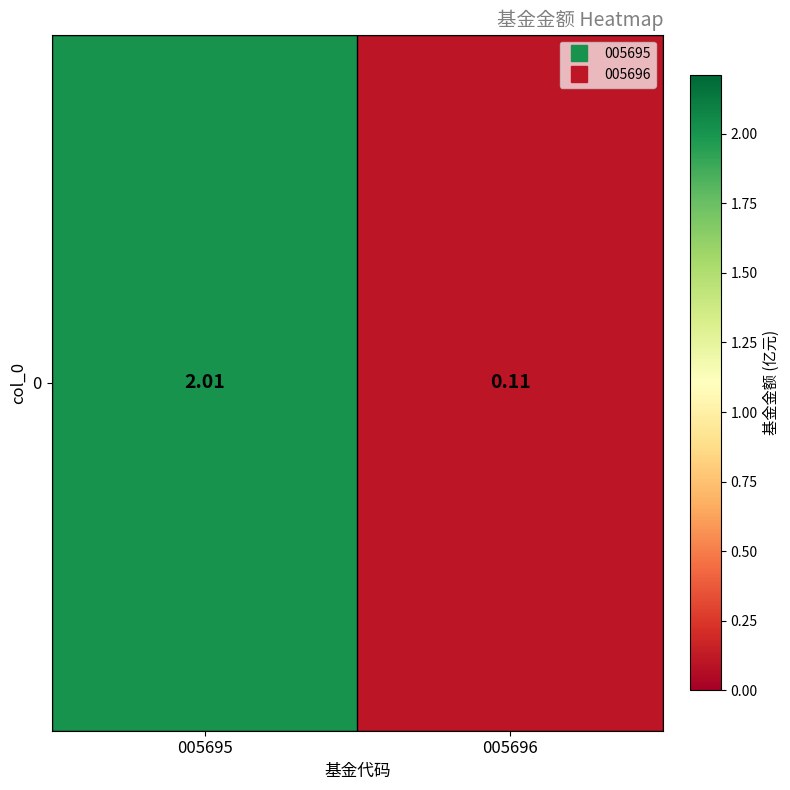

How many categories are shown in the chart?

2